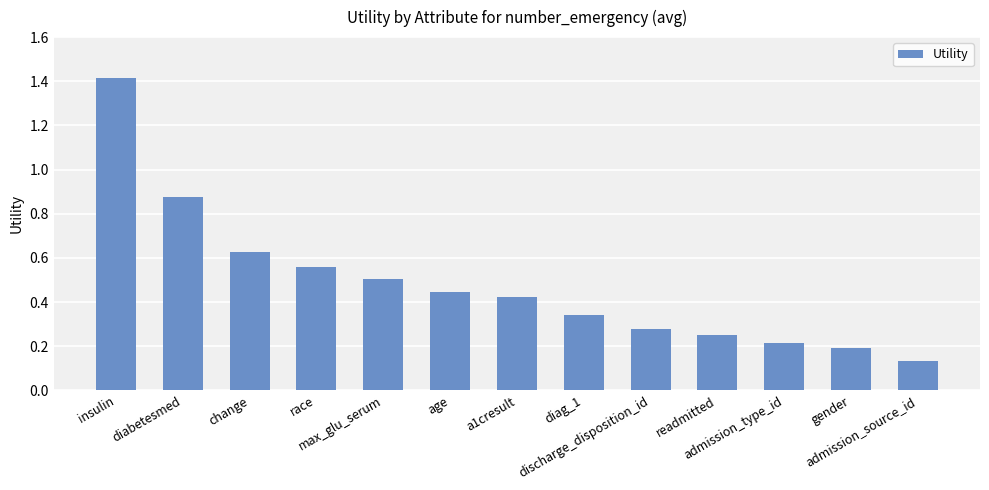

What is the greatest value displayed?

1.4